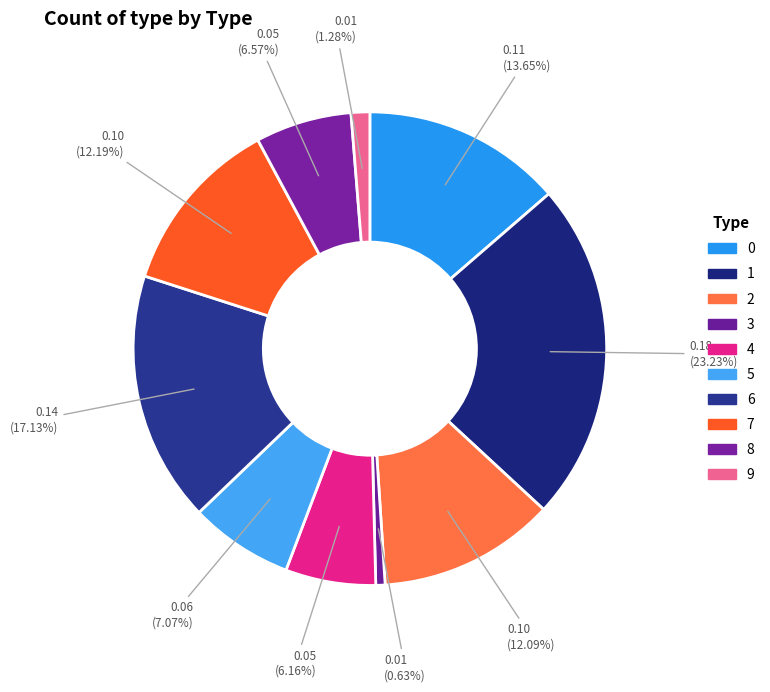

Does any single category account for the majority?

No